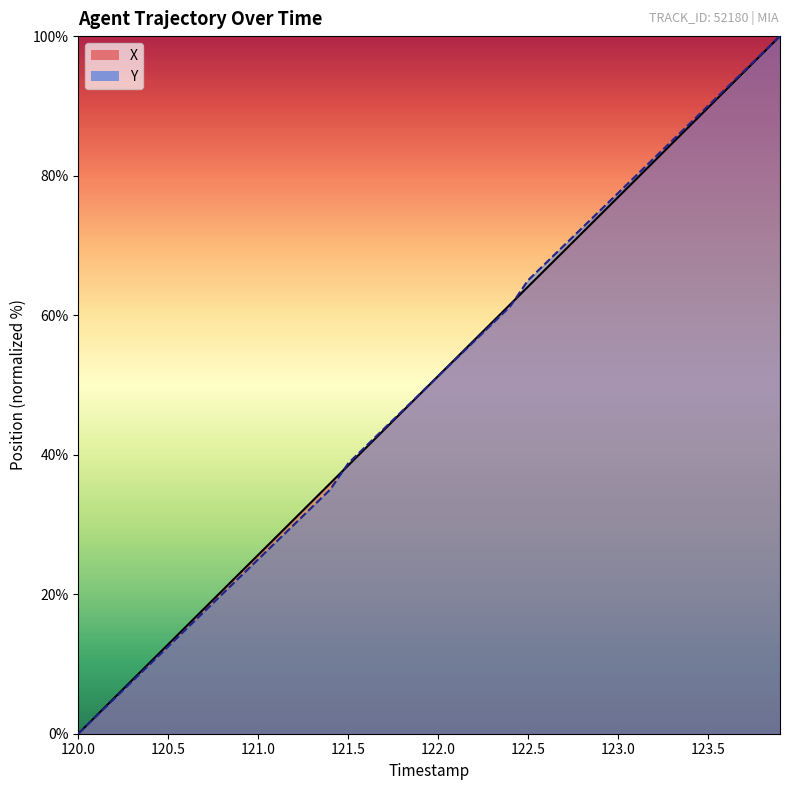

How many intersections are there between X and Y?

3